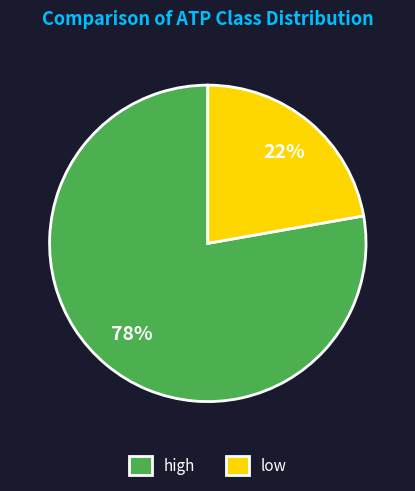

To the nearest percent, what percentage of the pie is low?

22%